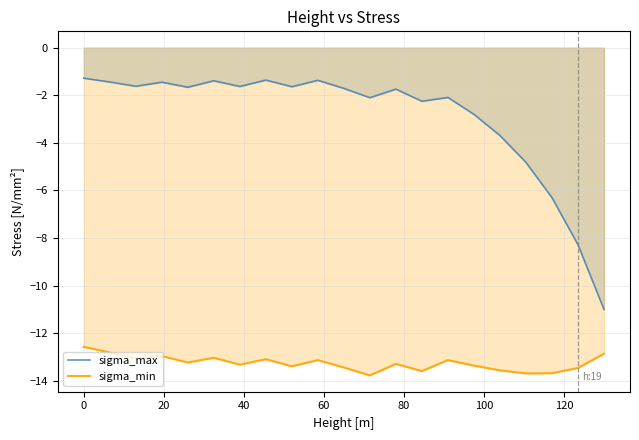

Which series has the largest total across all categories?

sigma_max